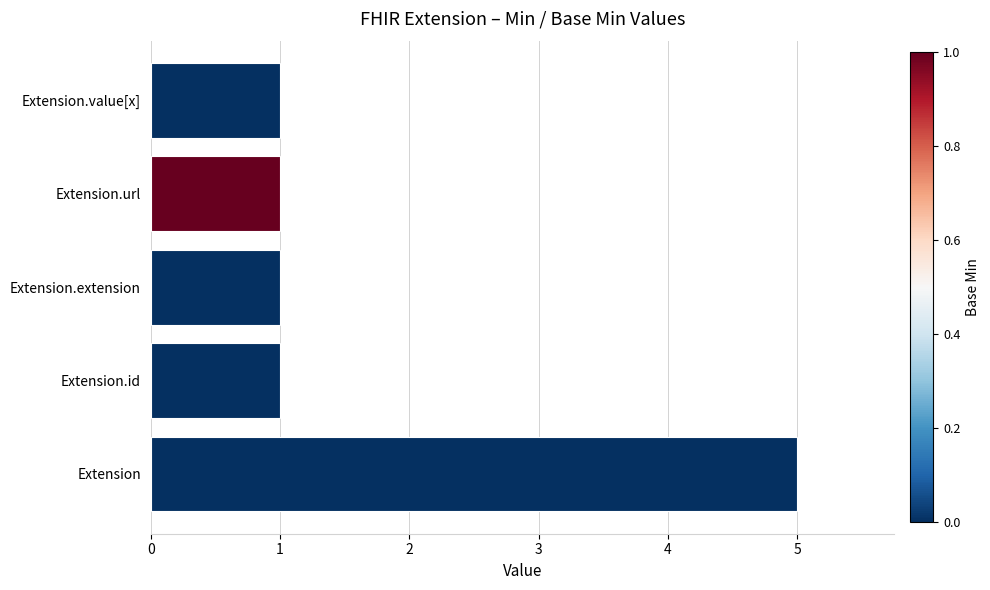

What is the greatest value displayed?

5